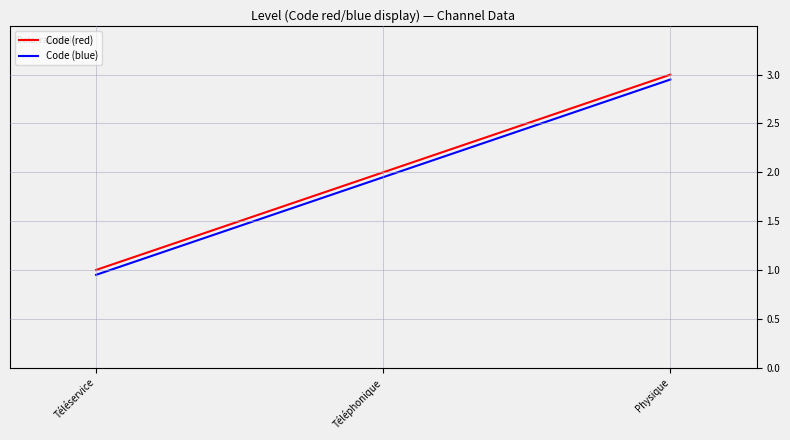

What position from the left is Physique?

3